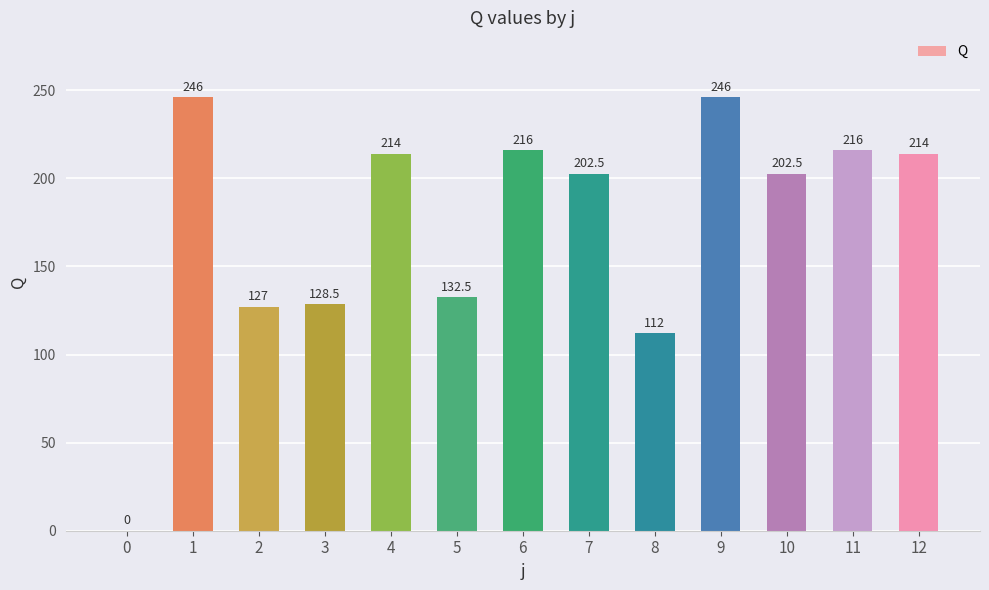

What is the greatest value displayed?

246.0